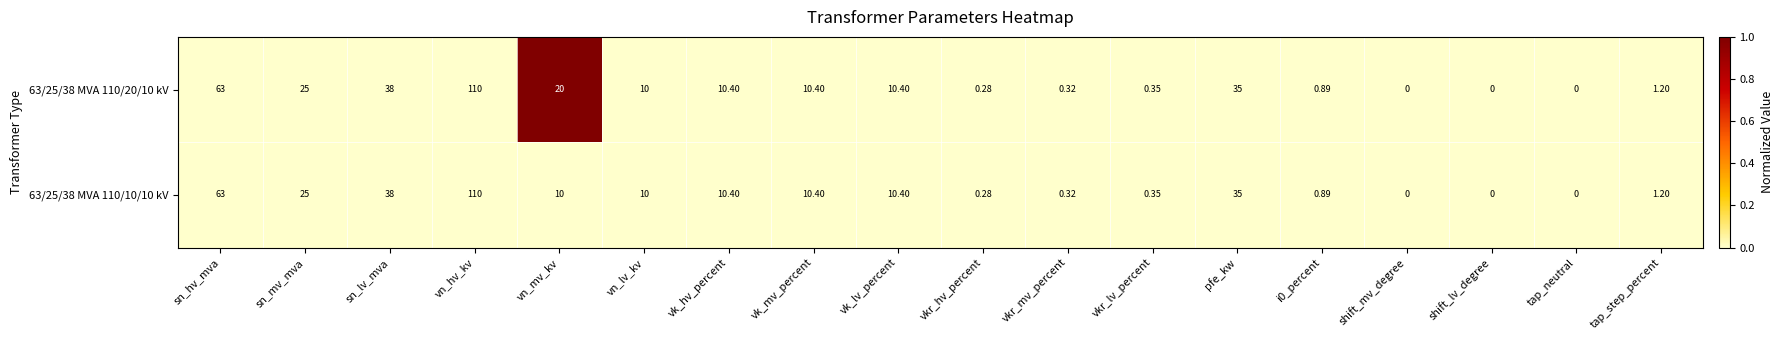

At which category is the sum across all series the highest?

vn_hv_kv